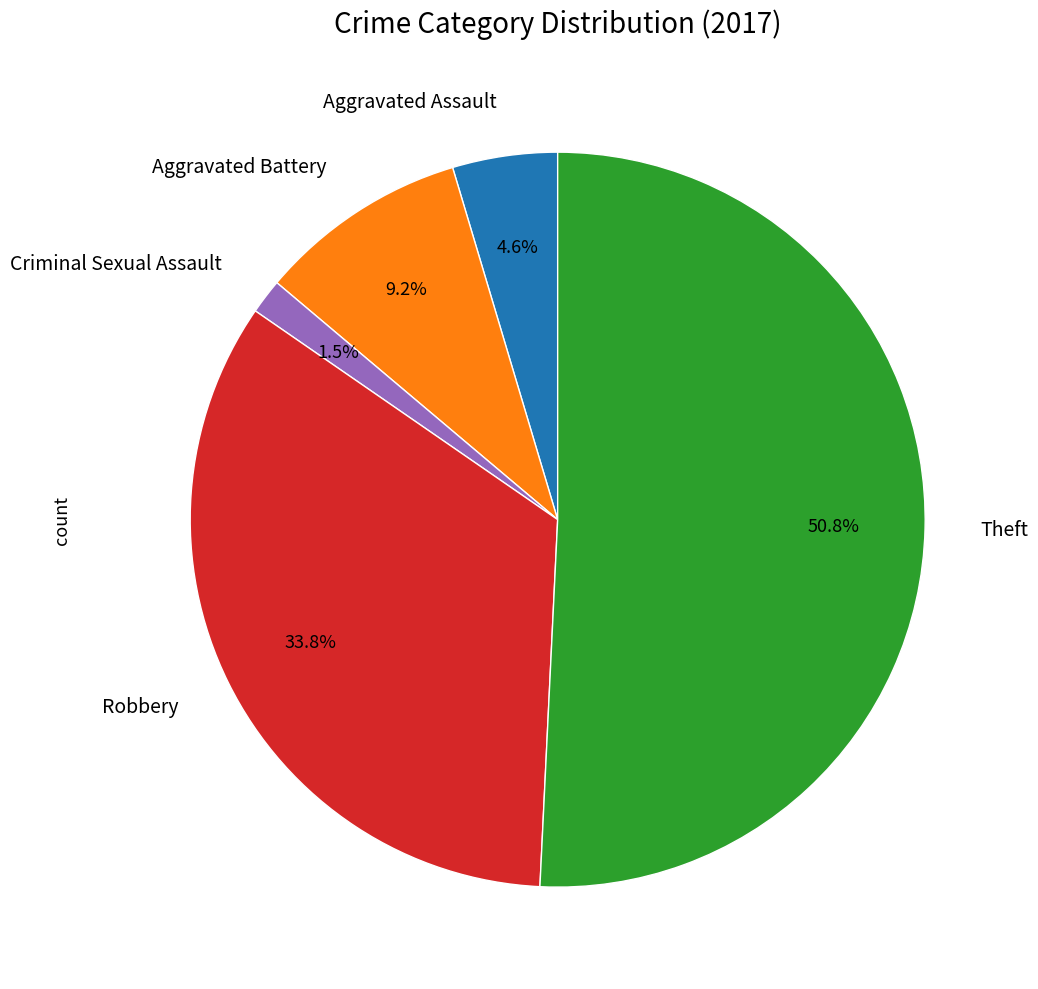

Is there a majority slice in this chart?

Yes